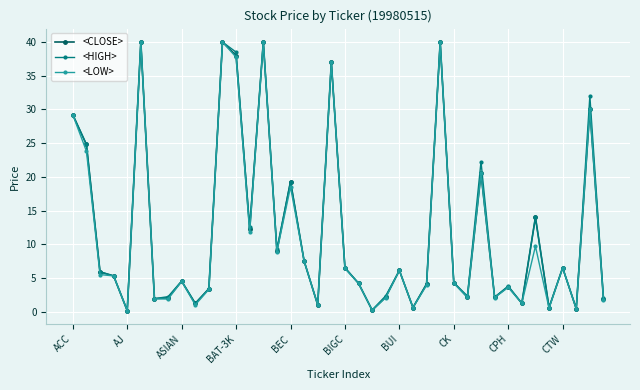

What is the value of the <LOW> point at the 17th from the left?

18.5